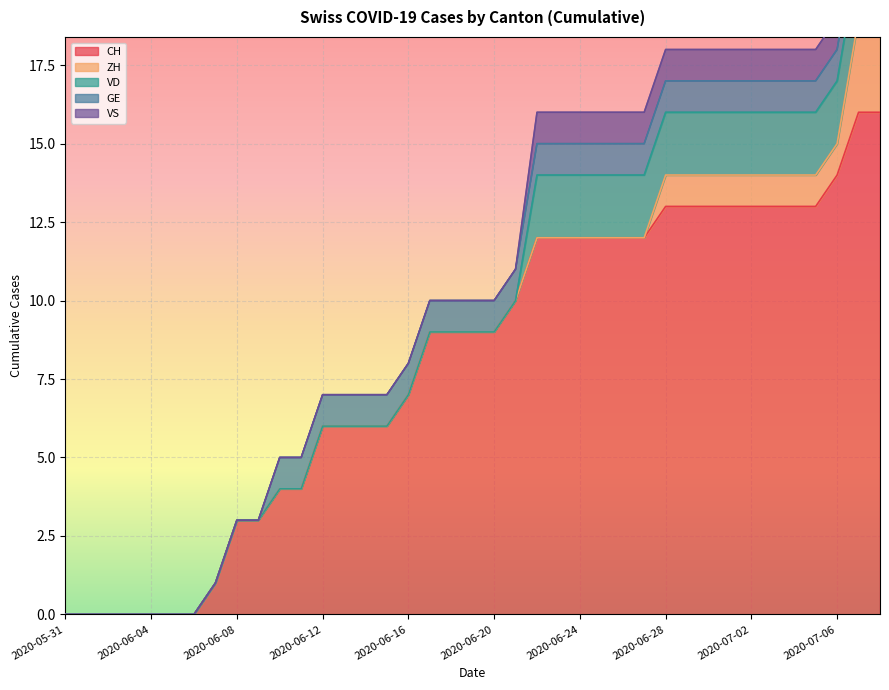

Which series has the largest total across all categories?

CH